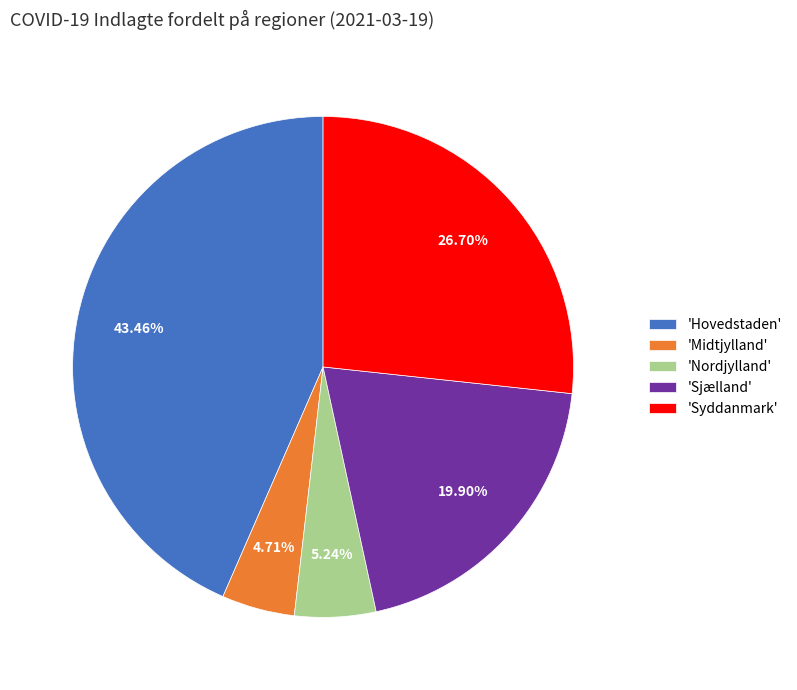

Is there a majority slice in this chart?

No